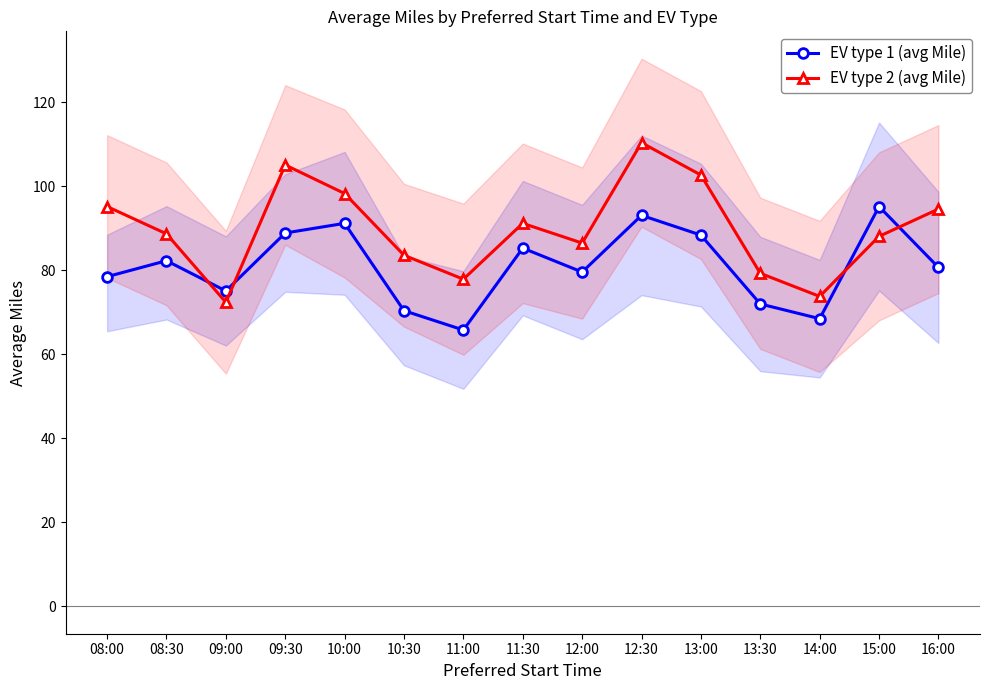

What is the approximate value of EV type 1 (avg Mile) at 09:30?

88.9